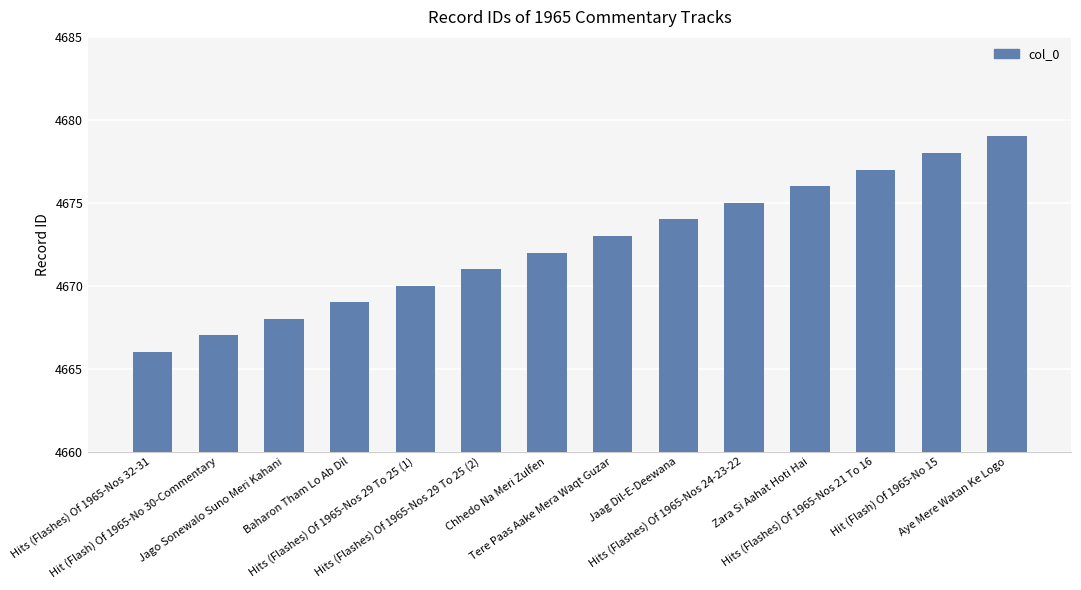

The value at Baharon Tham Lo Ab Dil is 7890. True or false?

False